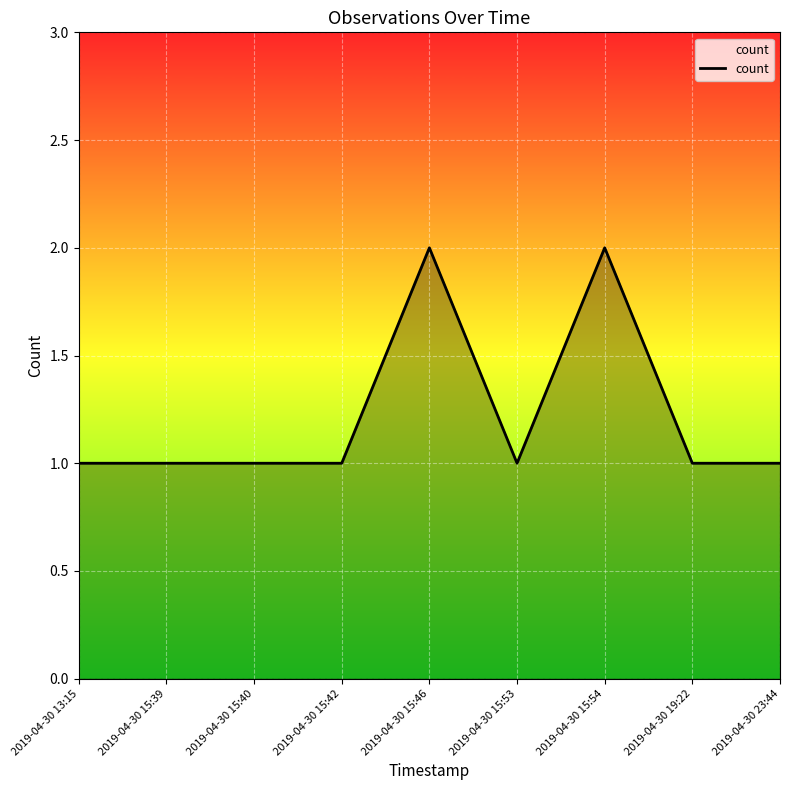

What position from the left is 2019-04-30 13:15?

1